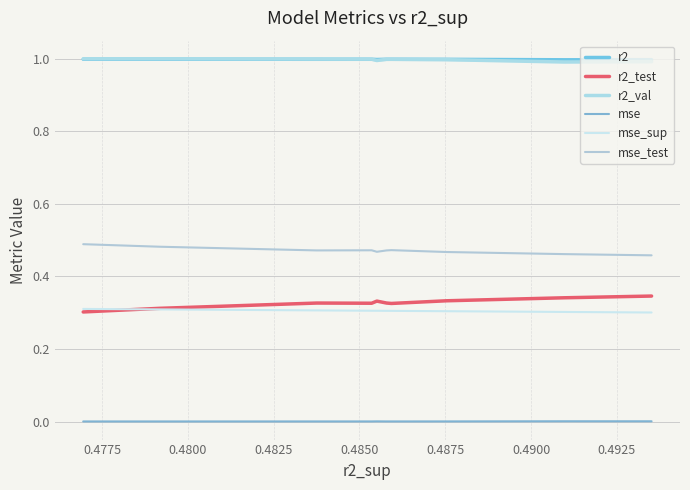

True or false: mse_sup and r2 cross at least once.

False